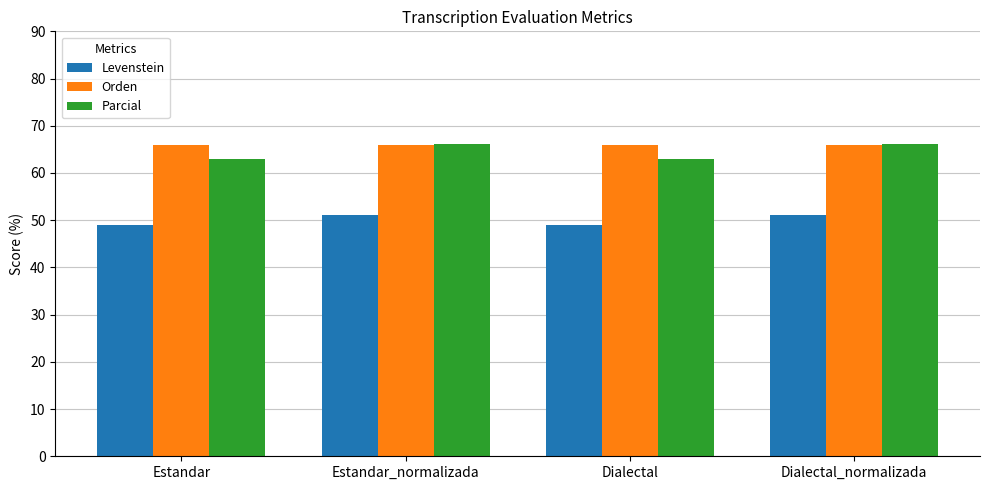

What is the sum of all Levenstein values?

200.3